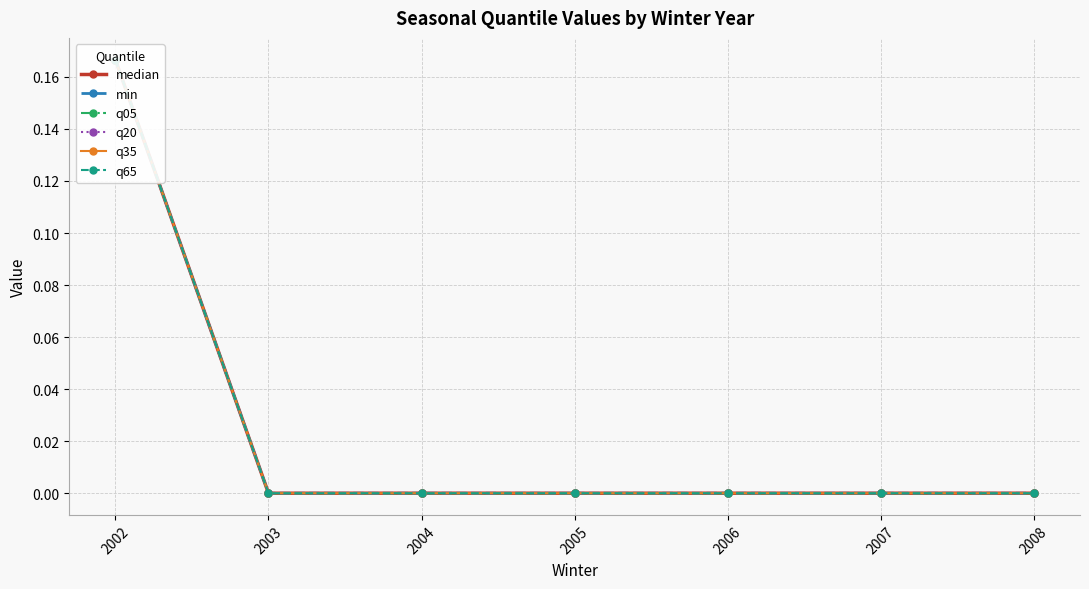

Which category has the highest value across all series?

2002